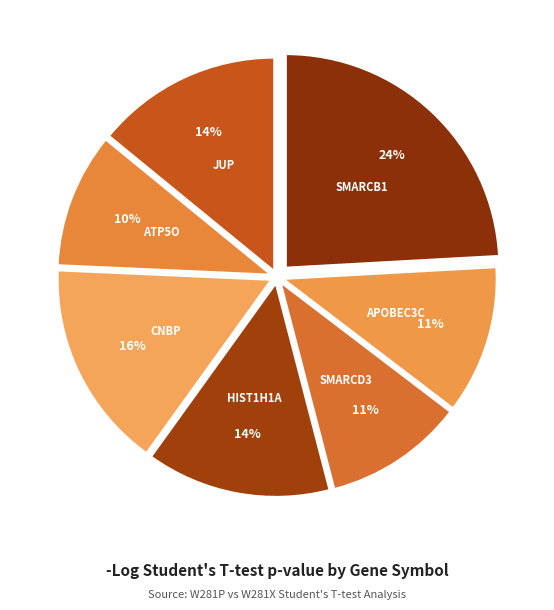

How many slices are in this pie chart?

7